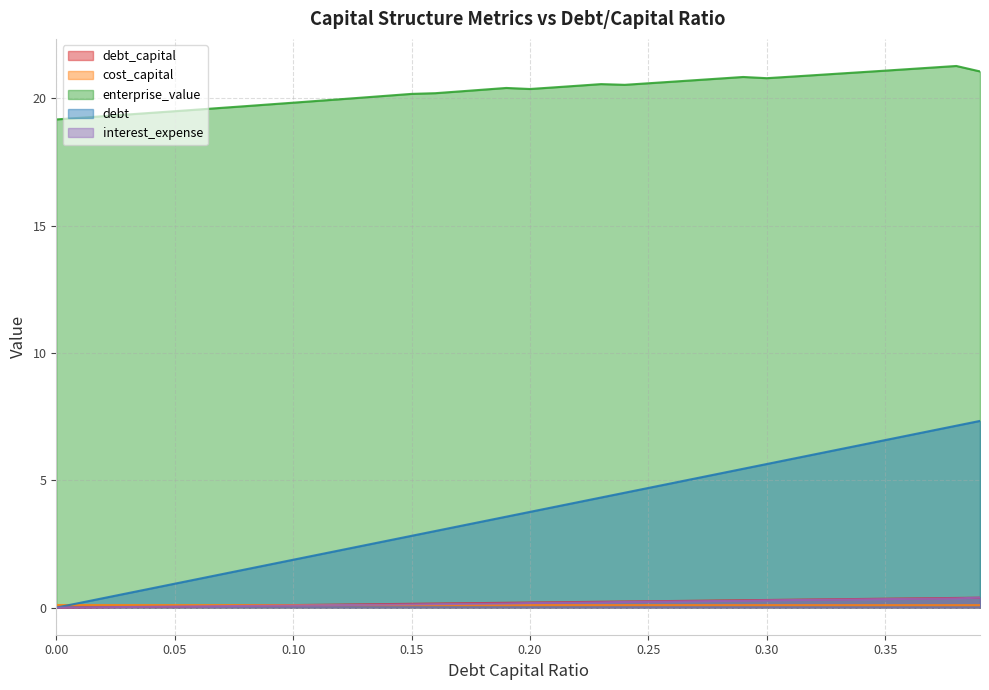

What is the difference between the maximum and minimum values in the debt series?

7.3